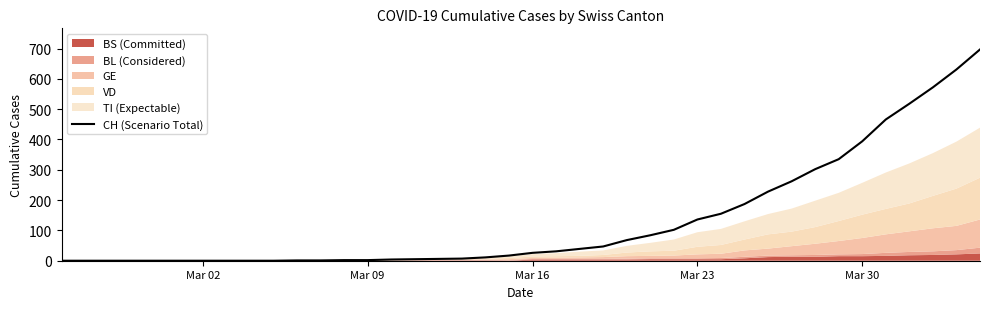

Does the chart have visible grid lines?

No